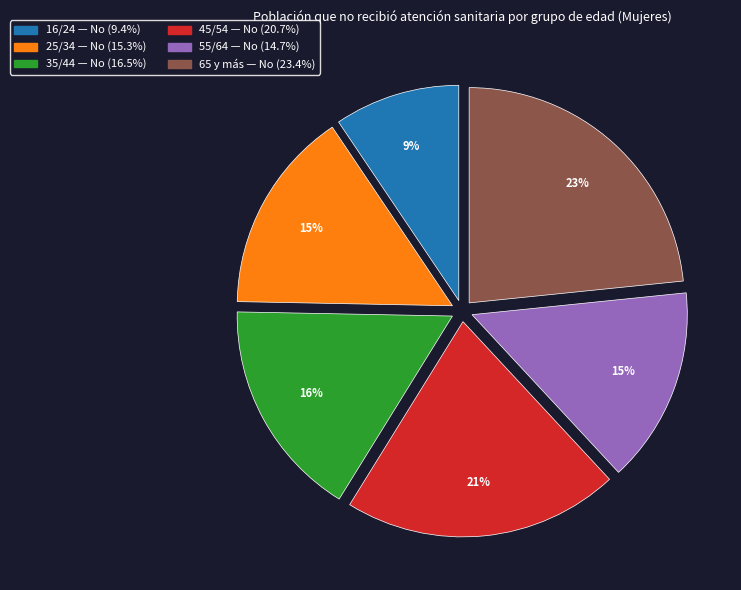

Does any single category account for the majority?

No